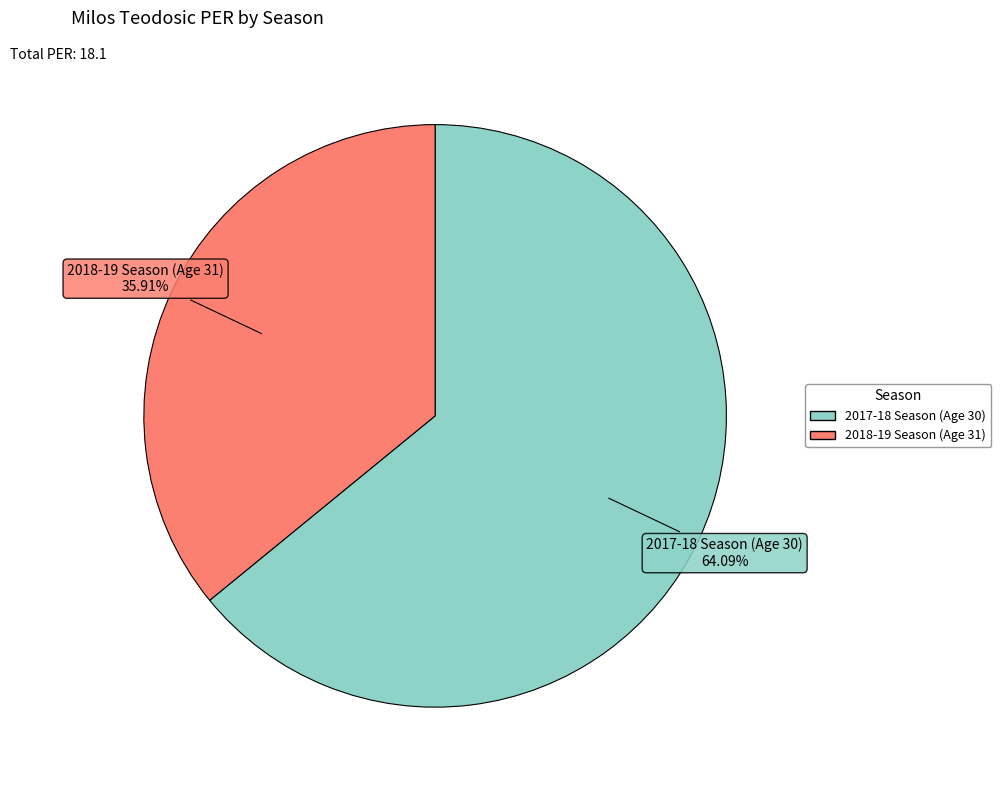

Combined, what portion of the pie is 2018-19 Season (Age 31) and 2017-18 Season (Age 30)?

100.0%